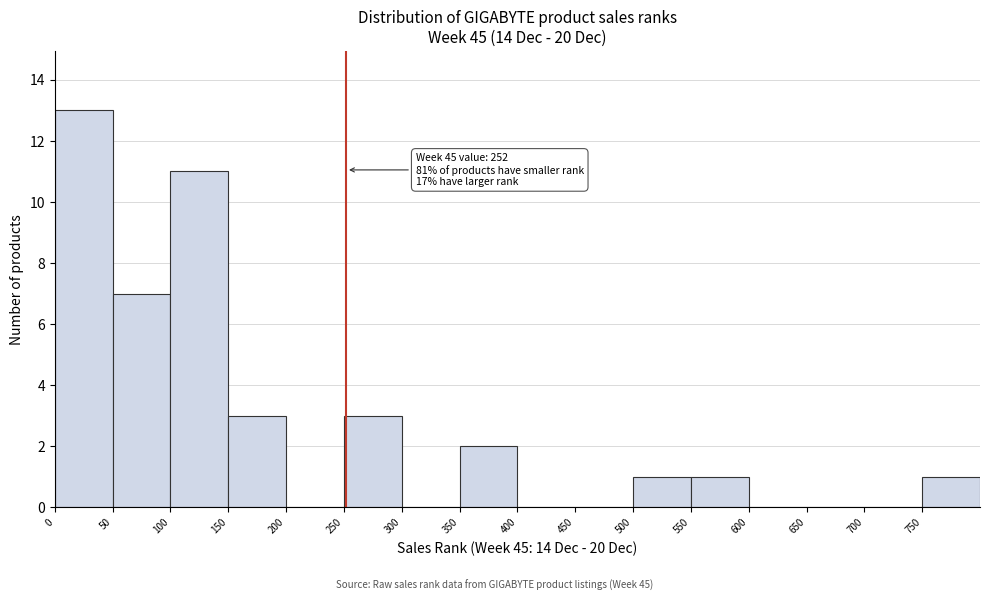

Which range on the x-axis has the tallest bar?

0 to 50